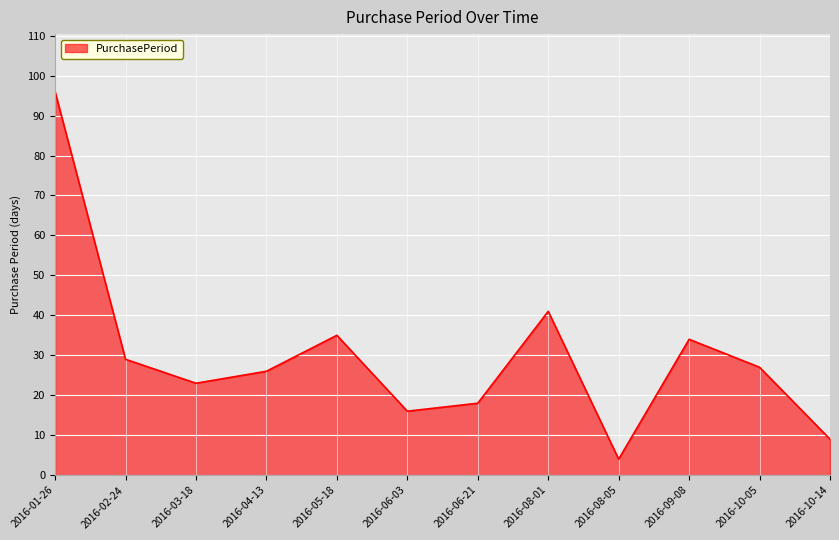

How many lines are shown in the chart?

1